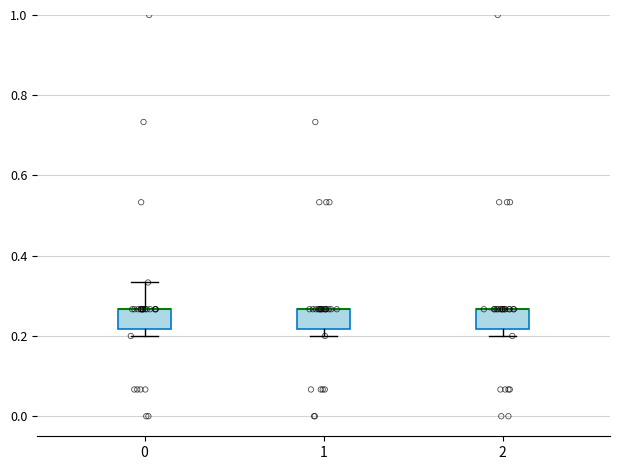

Where is the lower edge of the box at x = 2 on the y-axis? The values are not printed on the chart, so give them approximately, as read against the axis.

0.22